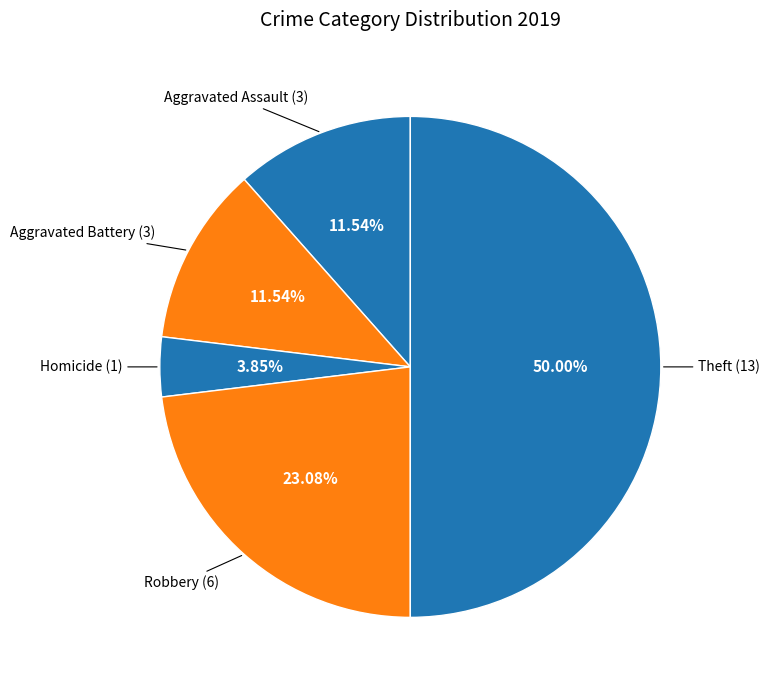

Count the number of slices in the pie.

5